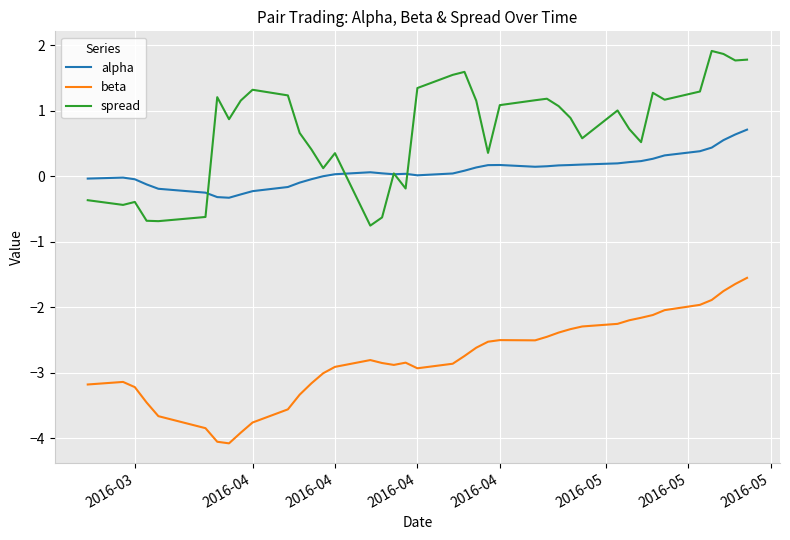

What is the minimum value shown in the chart?

-4.1